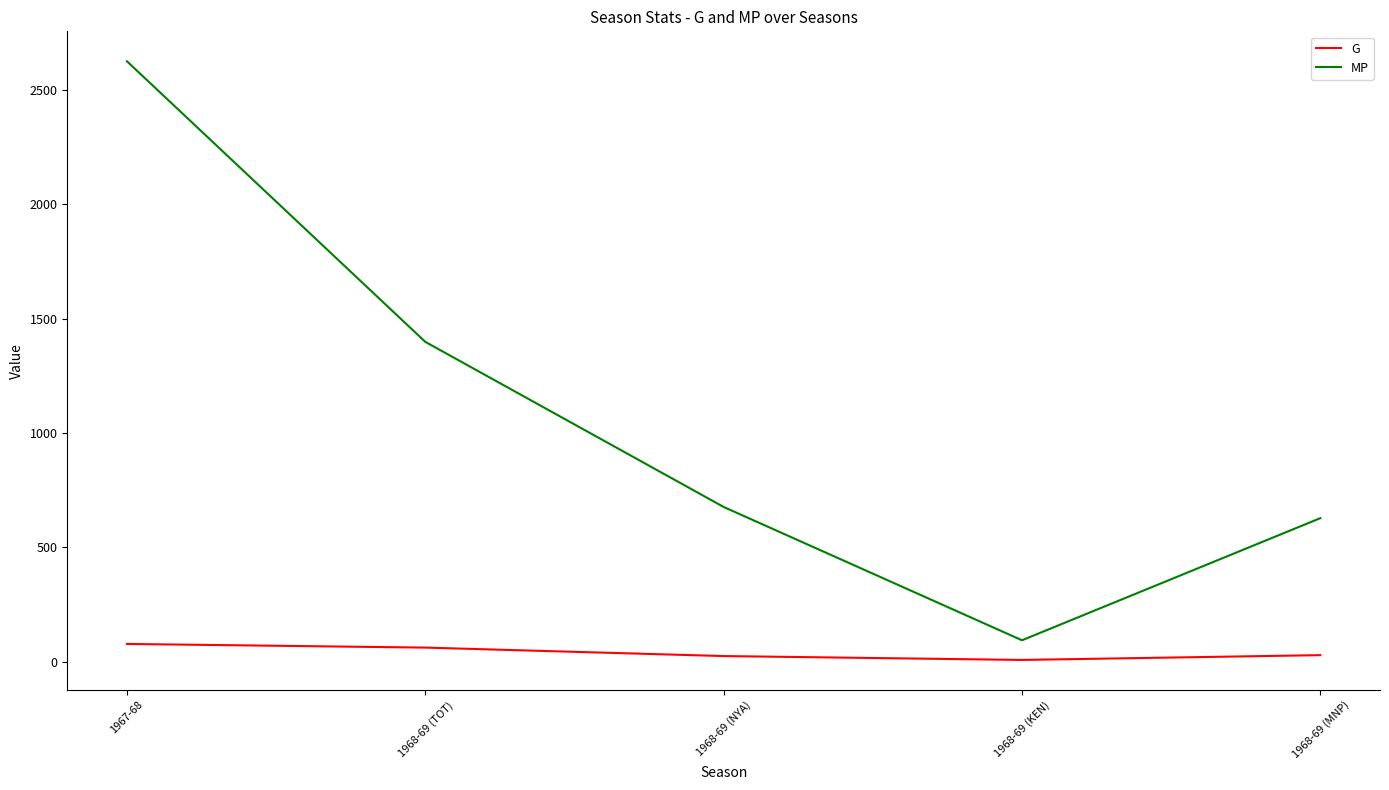

True or false: MP and G intersect in this chart.

False